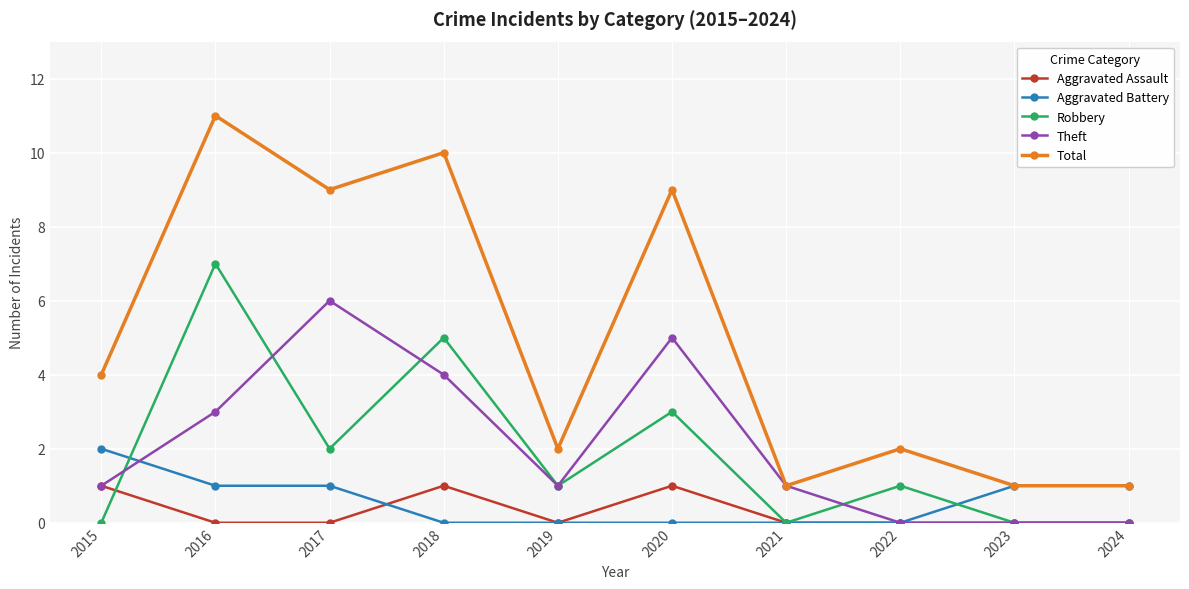

At which category does Robbery reach its first local peak?

2016